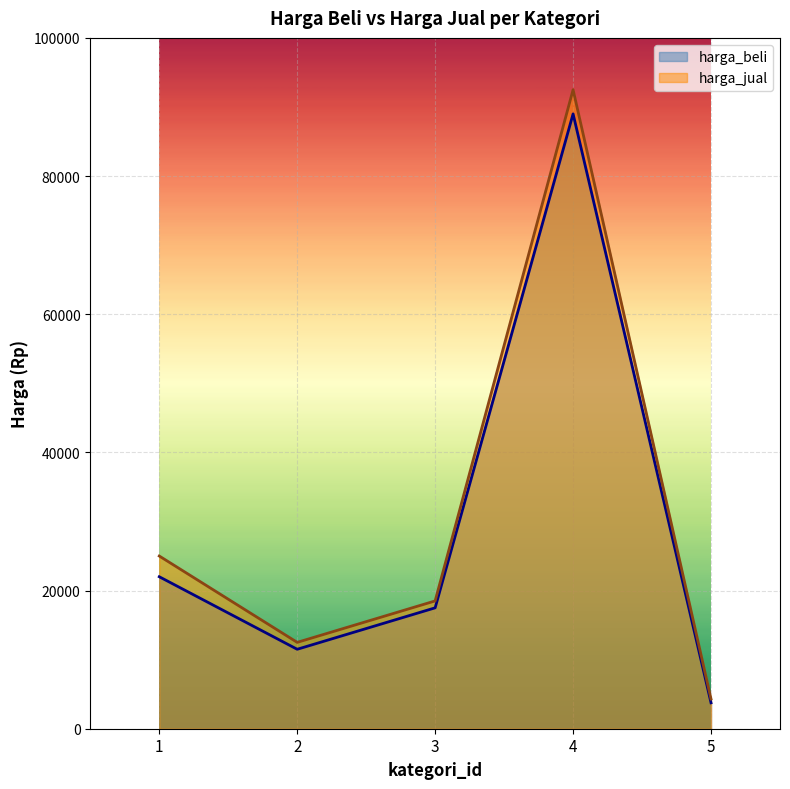

Which category has the lowest value in the harga_jual series?

5